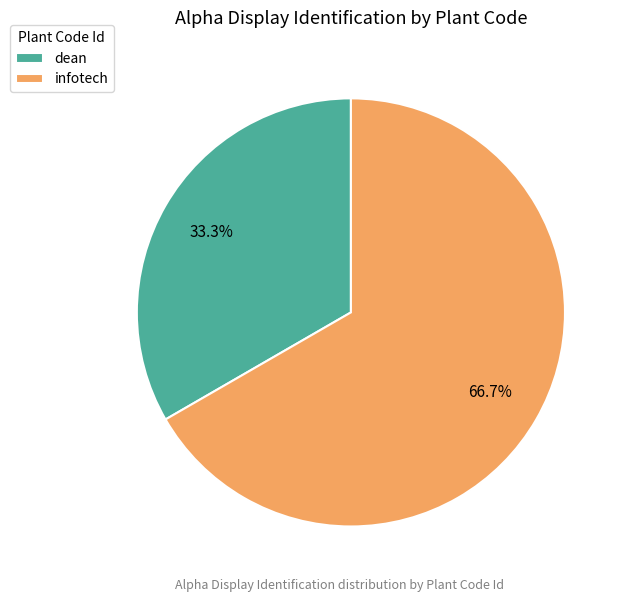

Which slice is the smallest?

dean